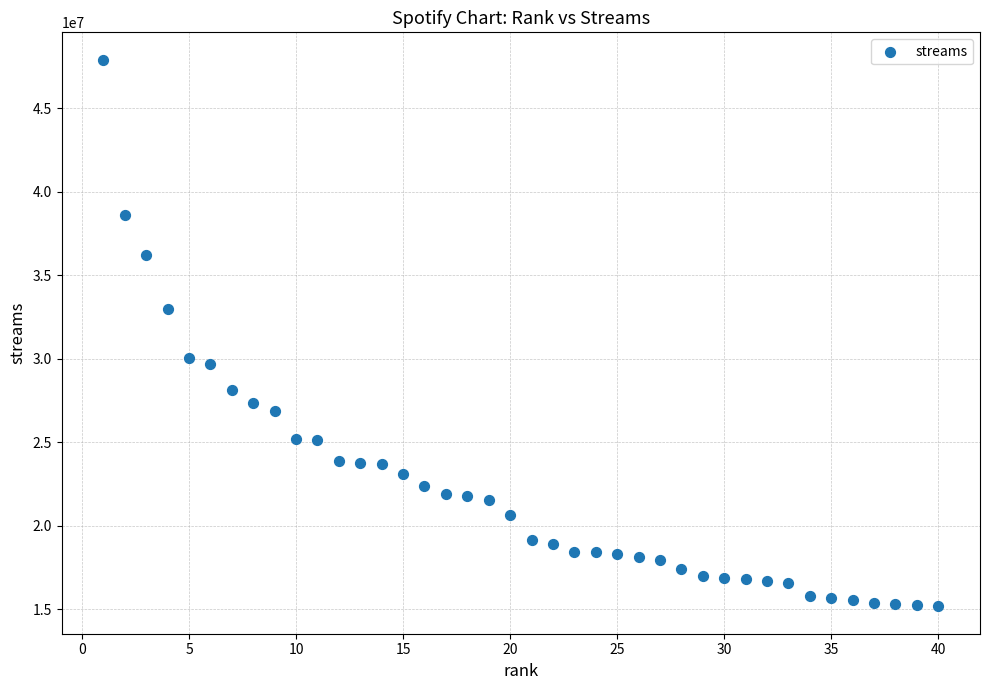

What is the range of Y values (max minus min)?

32721212